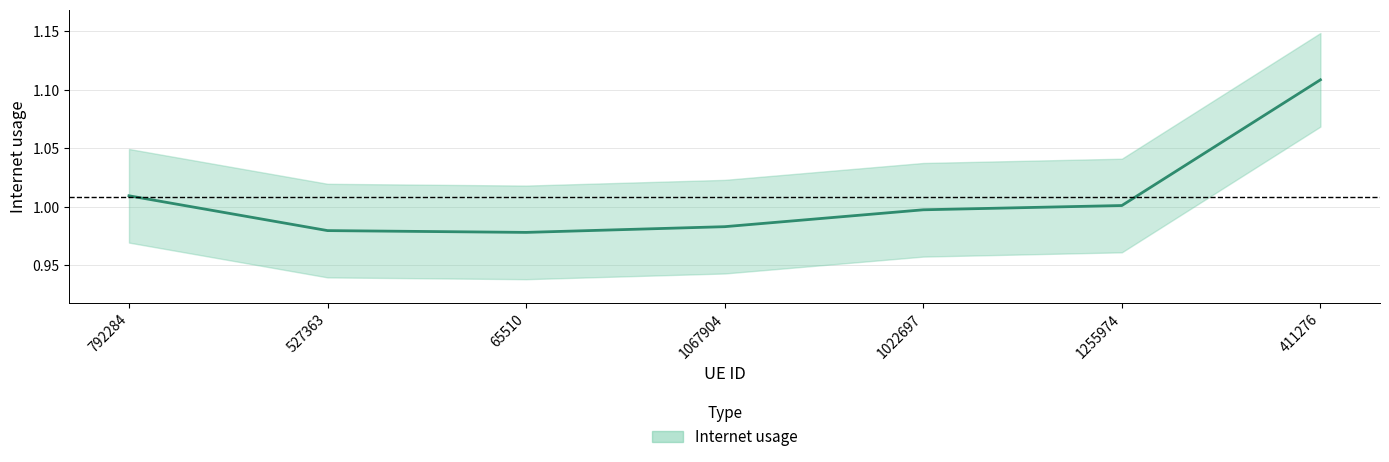

How many points are lower than both their immediate neighbors (excluding endpoints)?

1